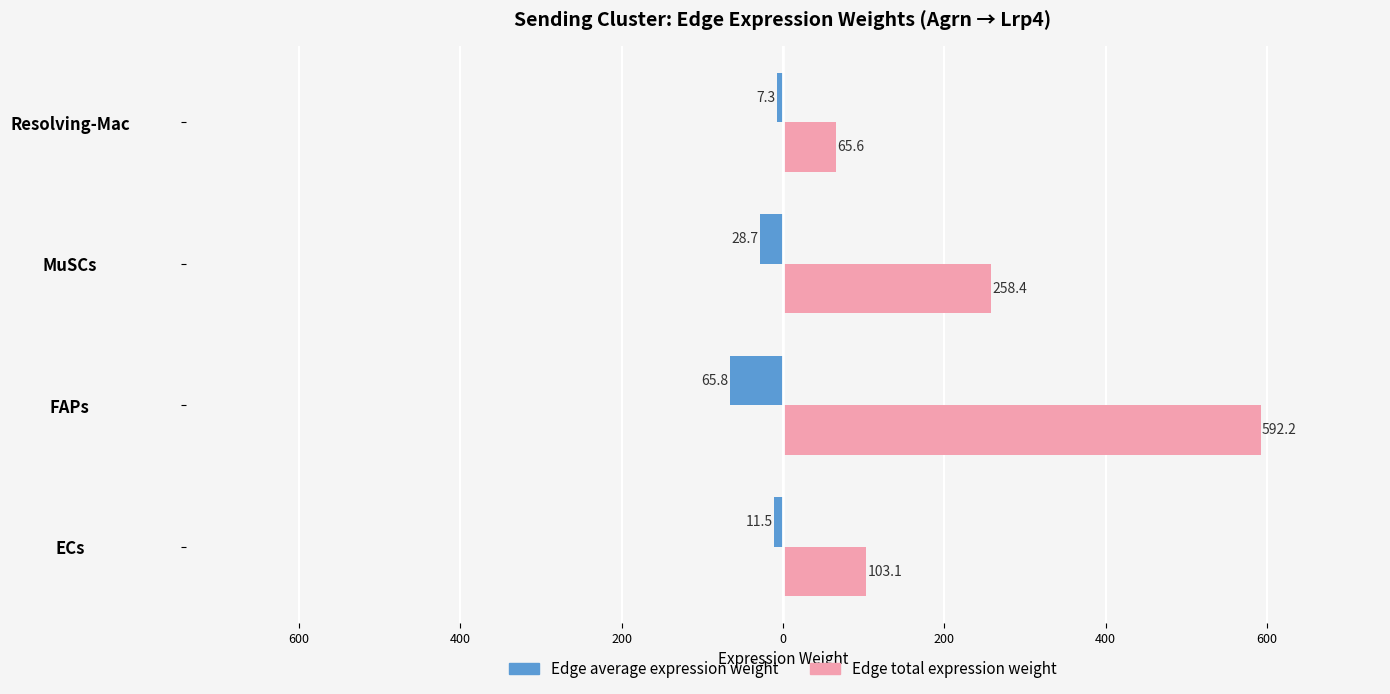

What is the value of the Edge average expression weight bar at the 1st from the left?

-11.5